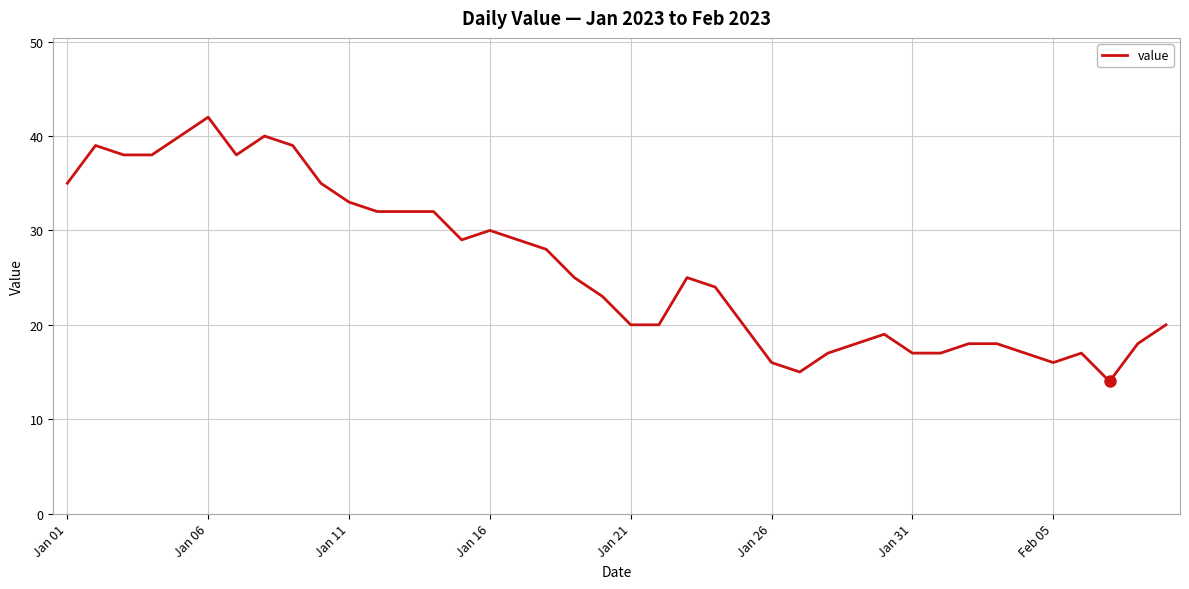

What is the smallest value displayed?

14